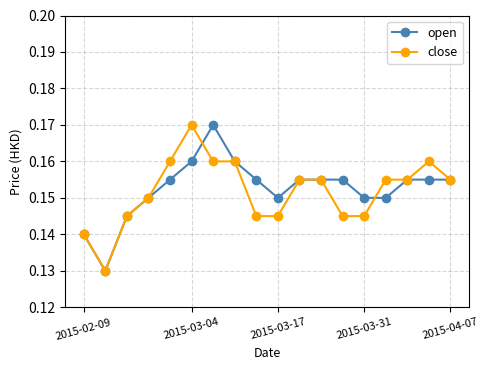

At how many categories does at least one series exceed 0?

18